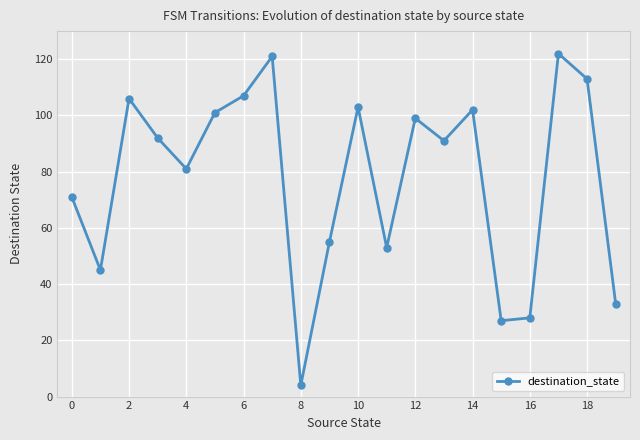

What is the minimum value shown in the chart?

4